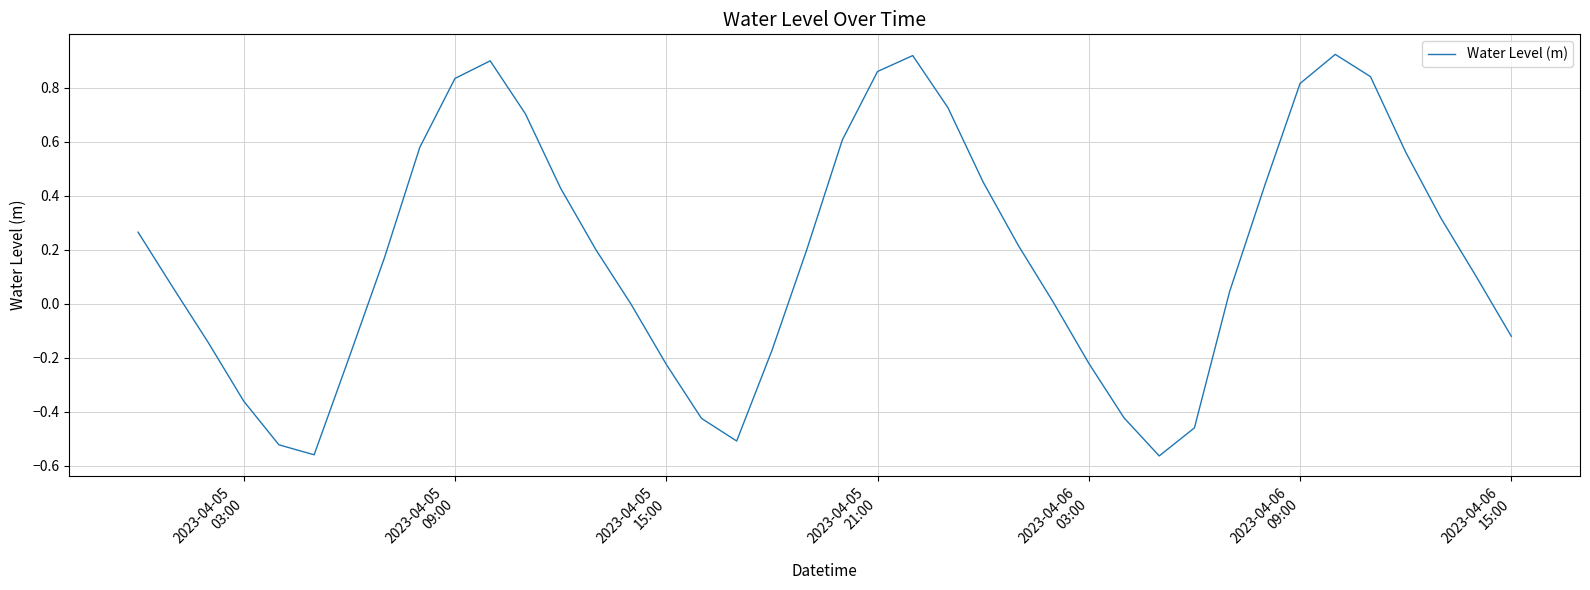

How many lines are shown in the chart?

1